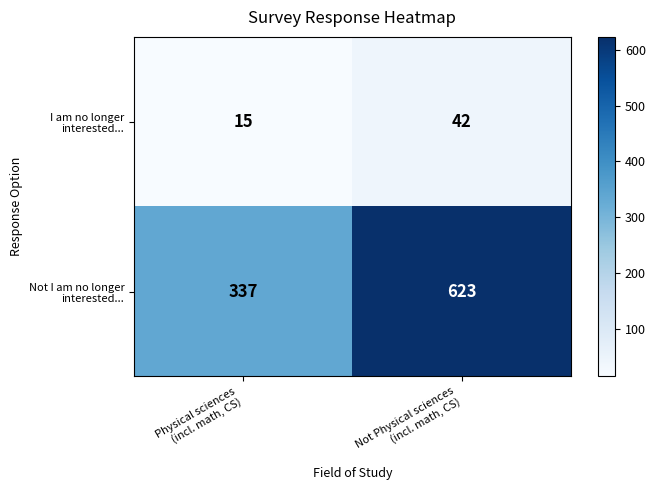

What is the greatest value displayed?

623